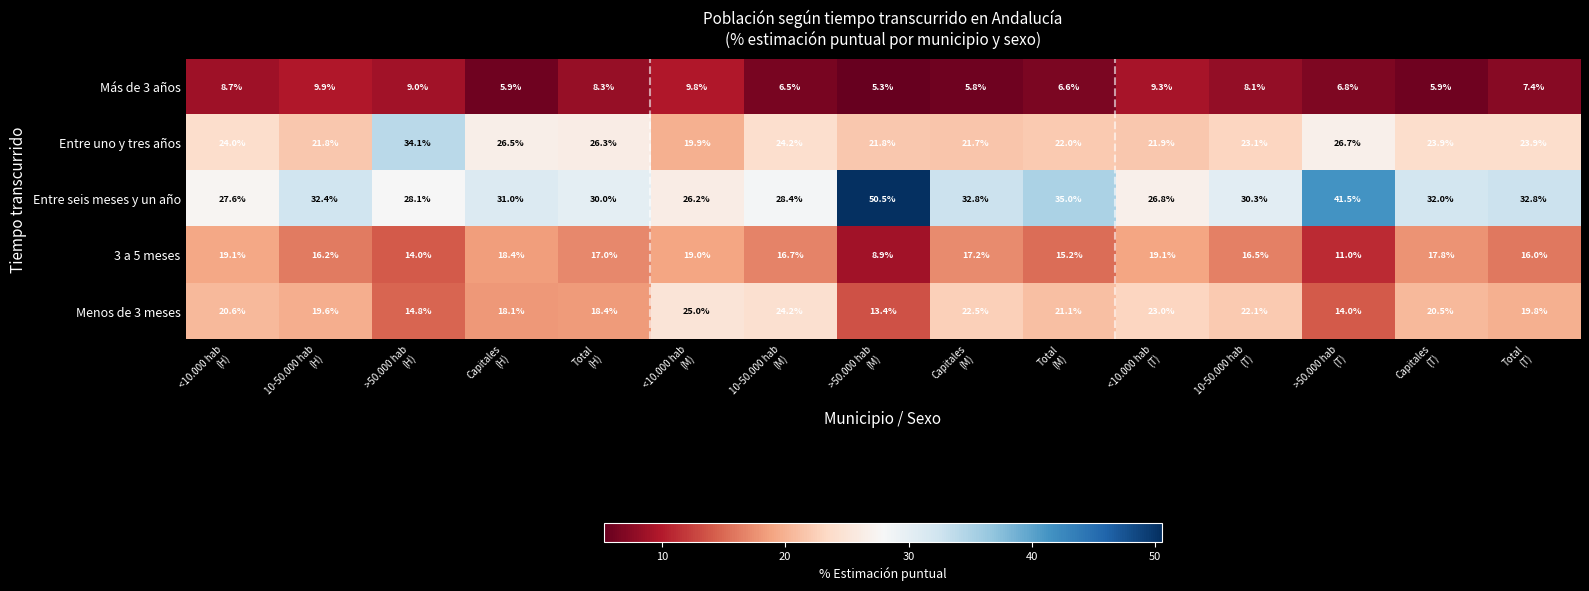

List the series in order of their peak value, lowest first.

Más de 3 años, 3 a 5 meses, Menos de 3 meses, Entre uno y tres años, Entre seis meses y un año